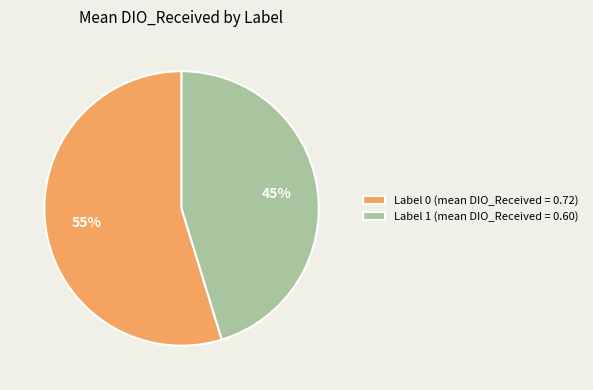

Which category has the biggest portion of the pie?

Label 0 (mean DIO_Received = 0.72)